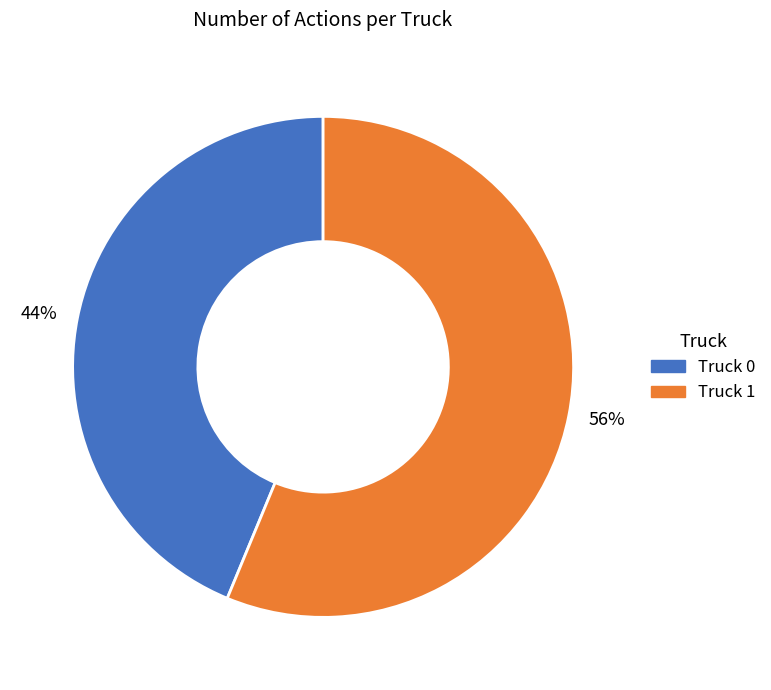

Count the number of slices in the pie.

2